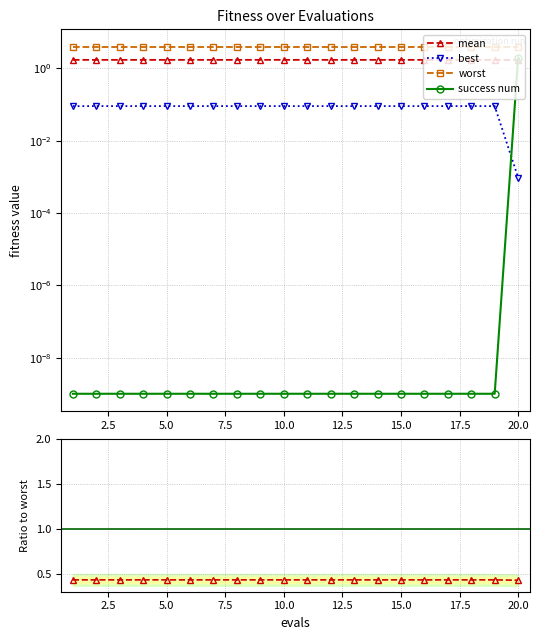

The mean series shows 2.3 at 12. True or false?

False